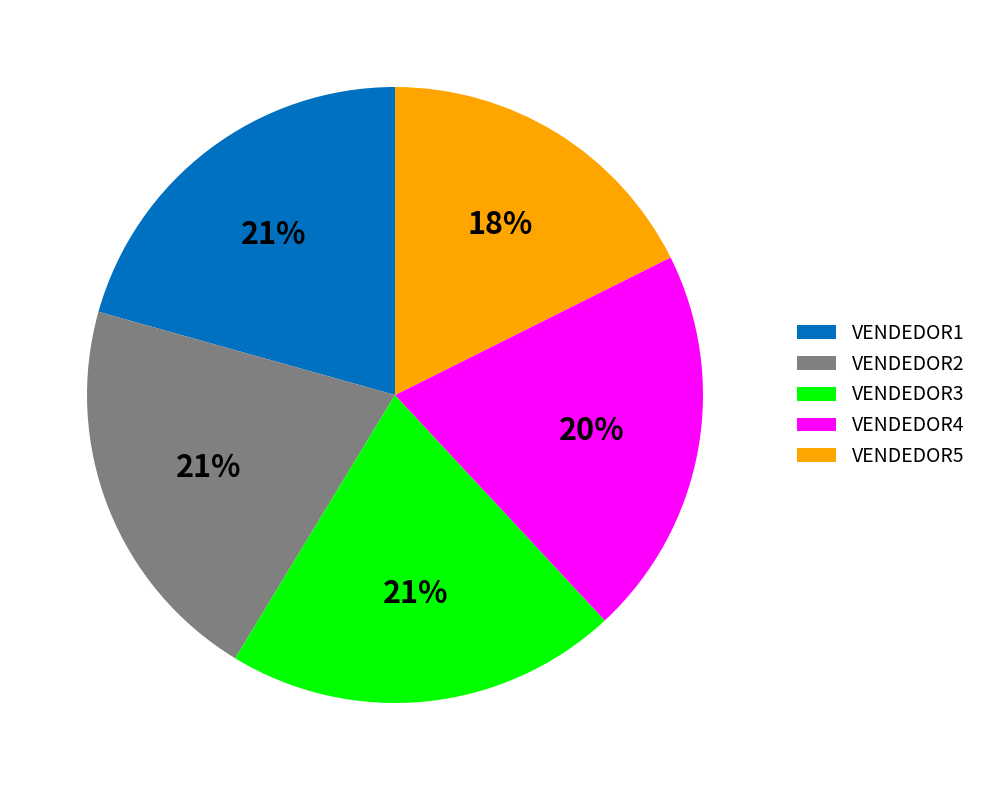

How many segments does this pie chart have?

5